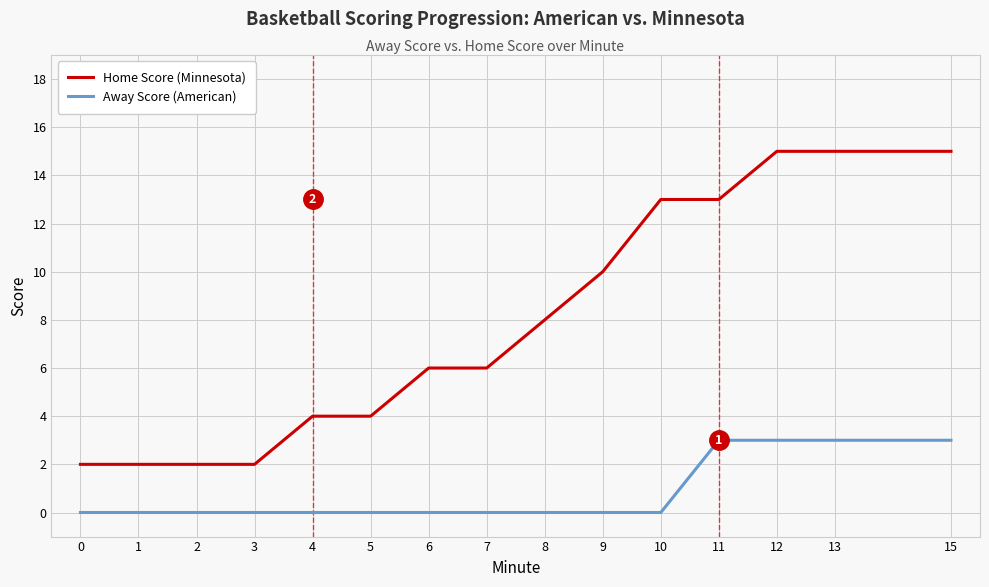

List the series in order of their overall mean, lowest first.

Away Score (American), Home Score (Minnesota)